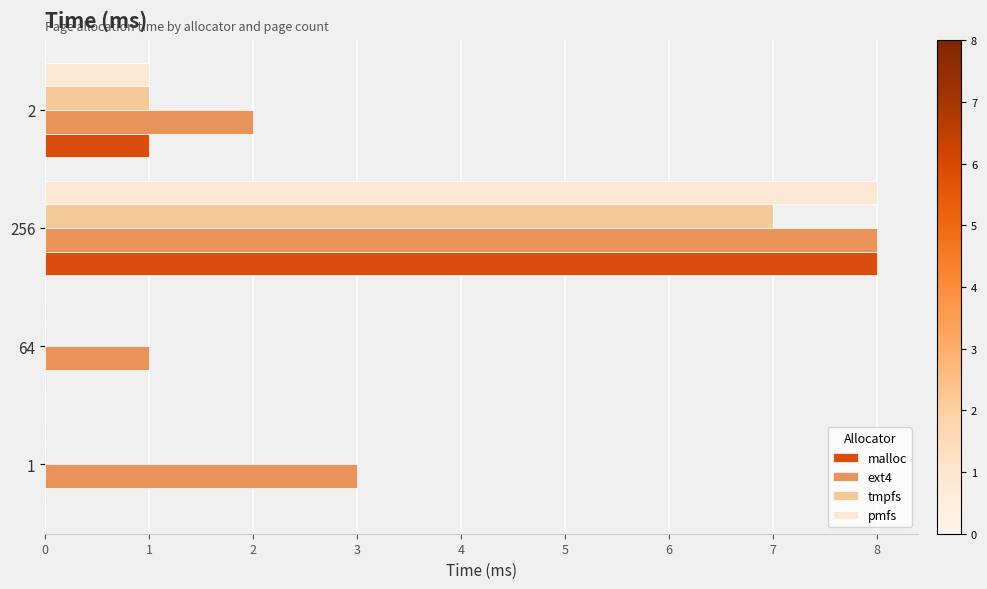

What is the spread (max minus min) of values at 1?

3